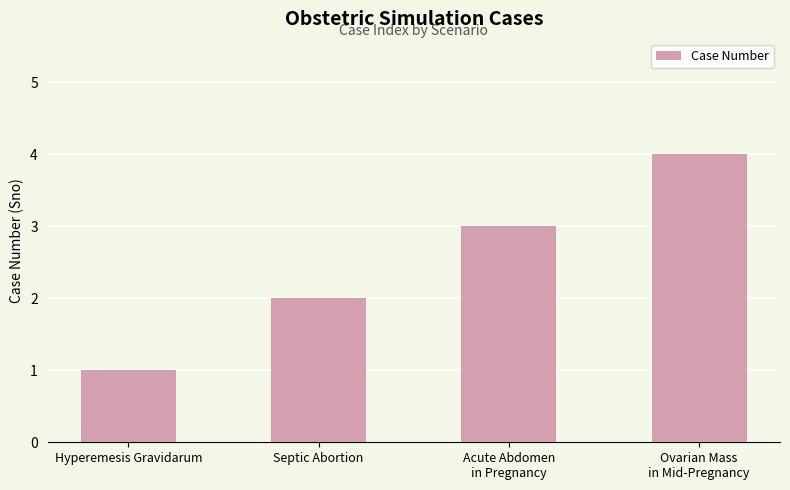

What position from the left is Ovarian Mass
in Mid-Pregnancy?

4